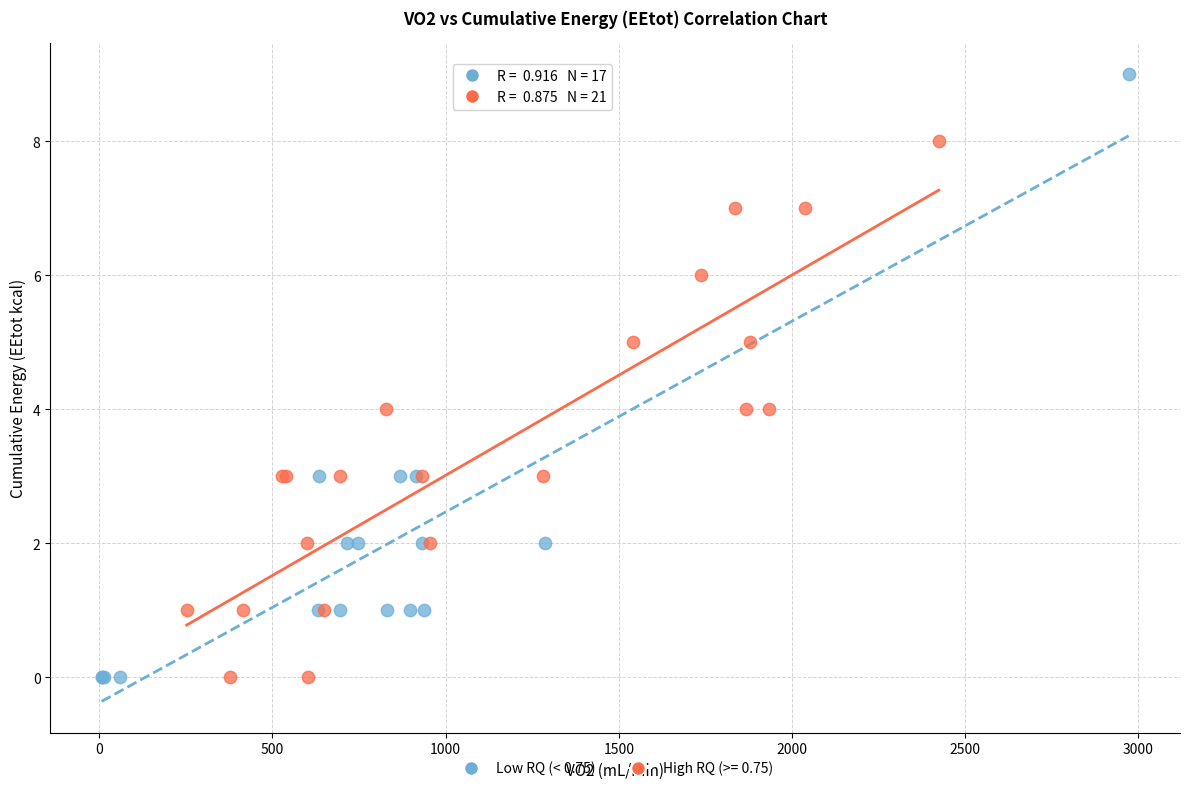

Which series reaches the maximum Y coordinate?

Low RQ (< 0.75)